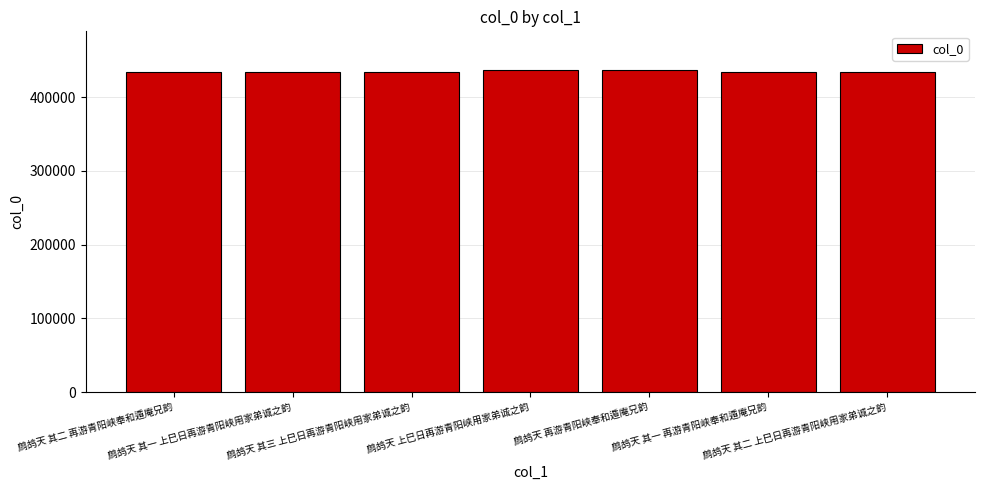

What is the maximum value shown in the chart?

436773